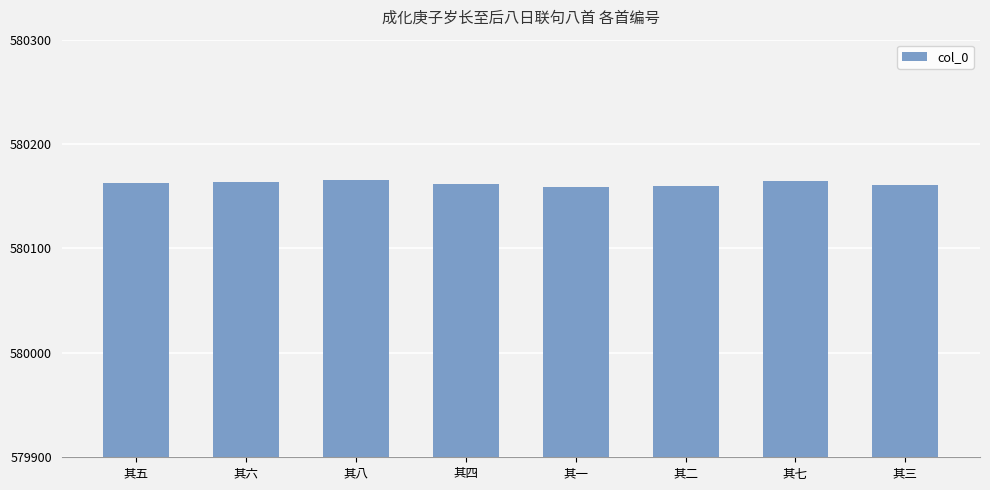

What is the maximum value shown in the chart?

580166